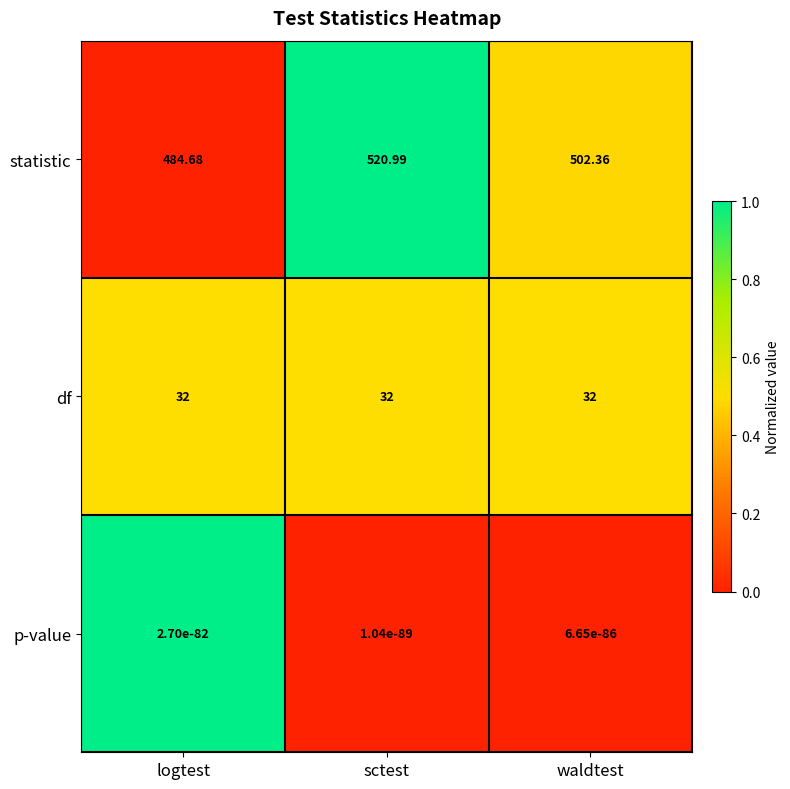

Which series has the largest total across all categories?

statistic